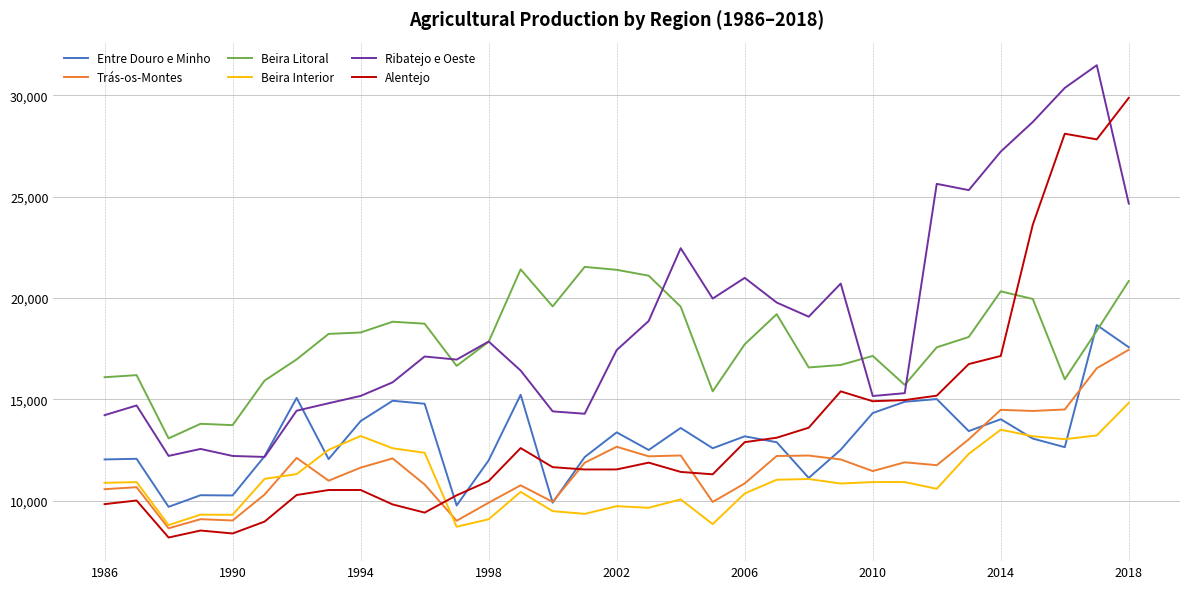

After their last crossing, which series has the higher values: Alentejo or Beira Litoral?

Alentejo